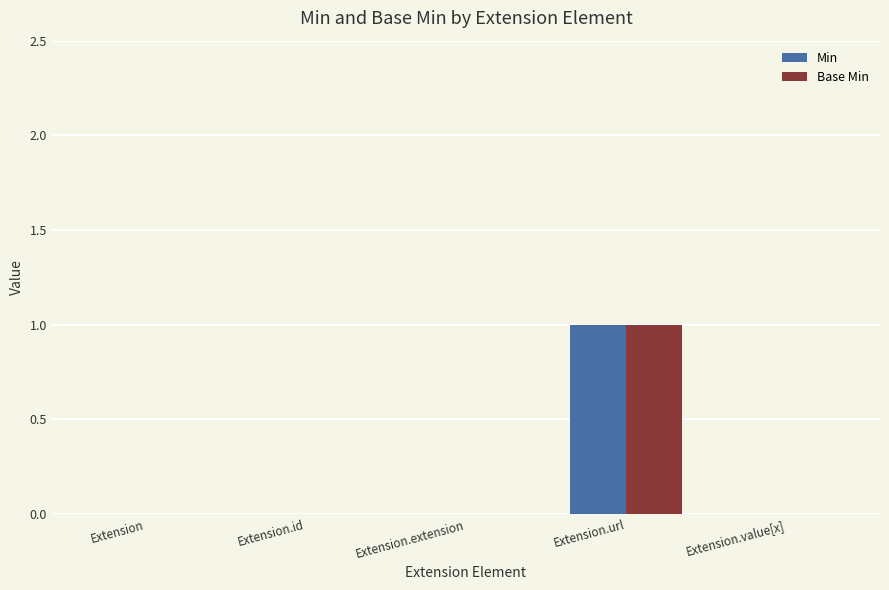

At which category is the sum across all series the highest?

Extension.url